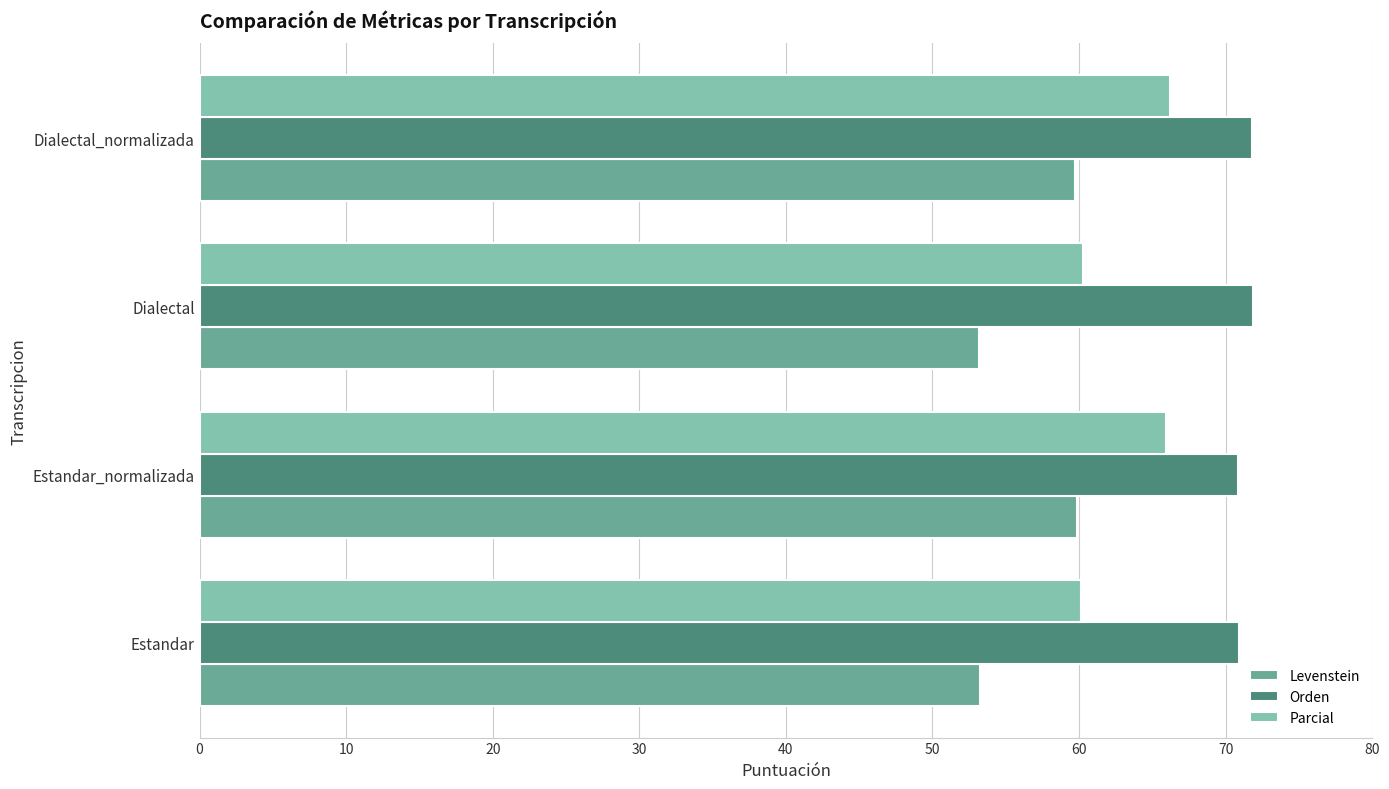

True or false: Levenstein has a value of 79.3 at Estandar_normalizada.

False